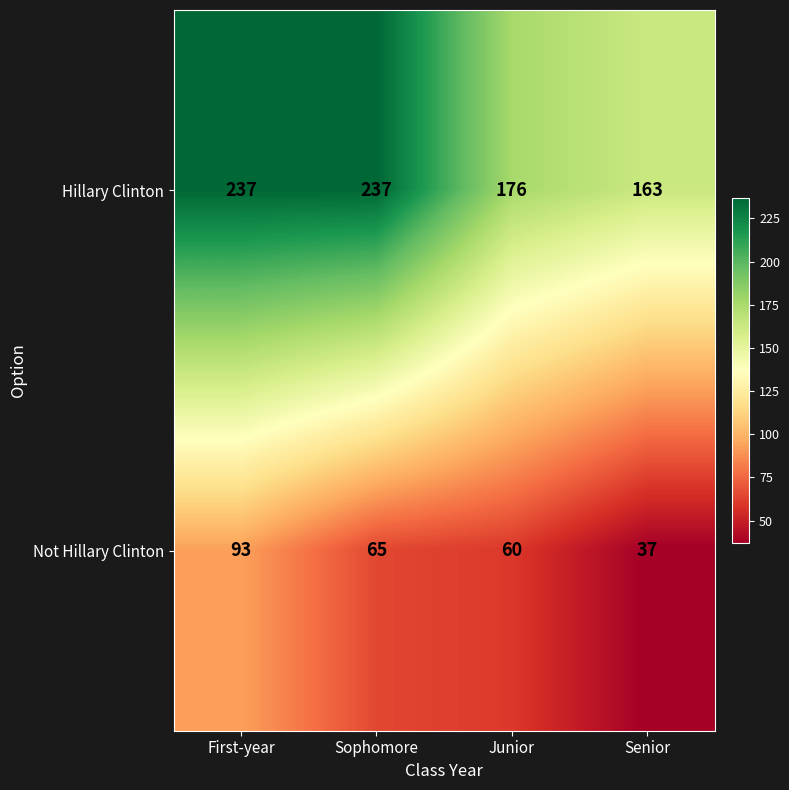

How many Hillary Clinton values are between 176 and 237?

3